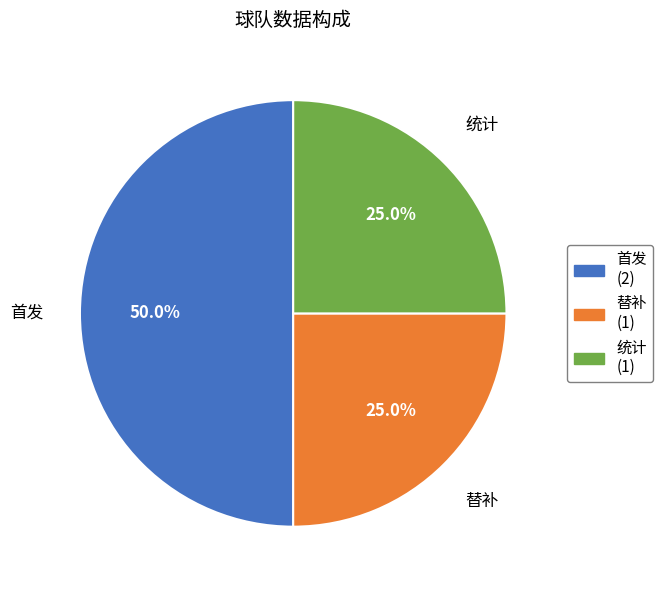

To the nearest percent, what portion does 统计 represent?

25%